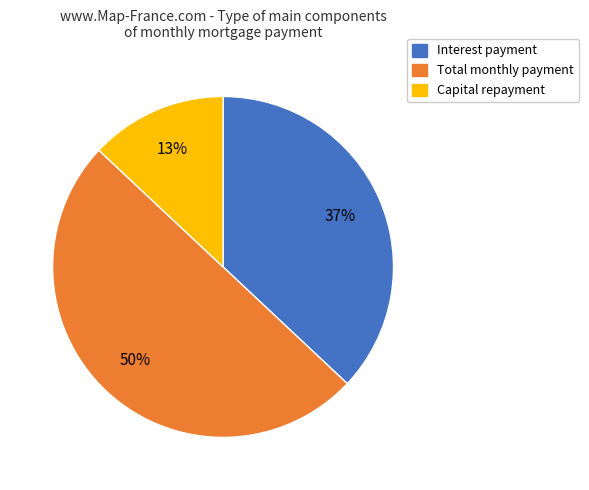

To the nearest percent, what is the difference between the largest and smallest slice percentages?

37%